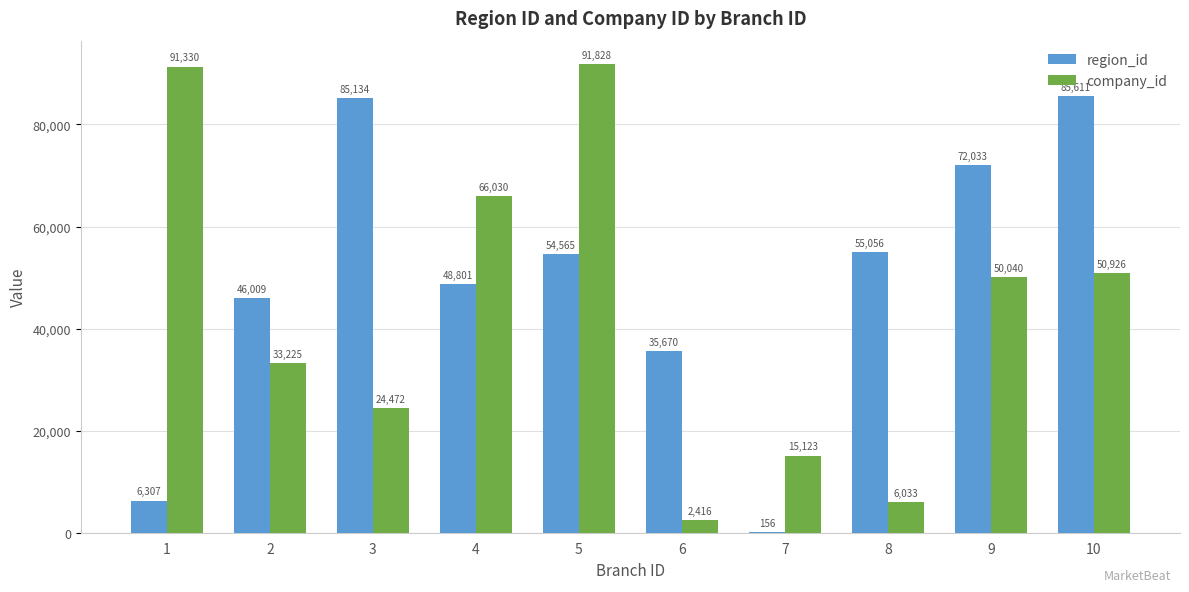

Reading left to right, what are all the values shown in this chart?

region_id: 6307	46009	85134	48801	54565	35670	156	55056	72033	85611
company_id: 91330	33225	24472	66030	91828	2416	15123	6033	50040	50926